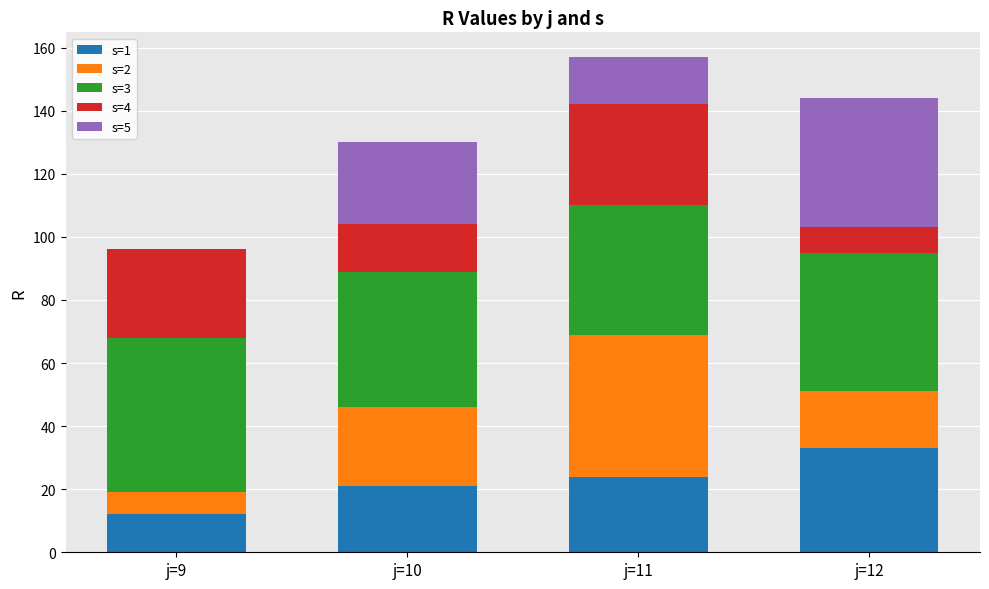

The s=1 series shows 13 at j=12. True or false?

False